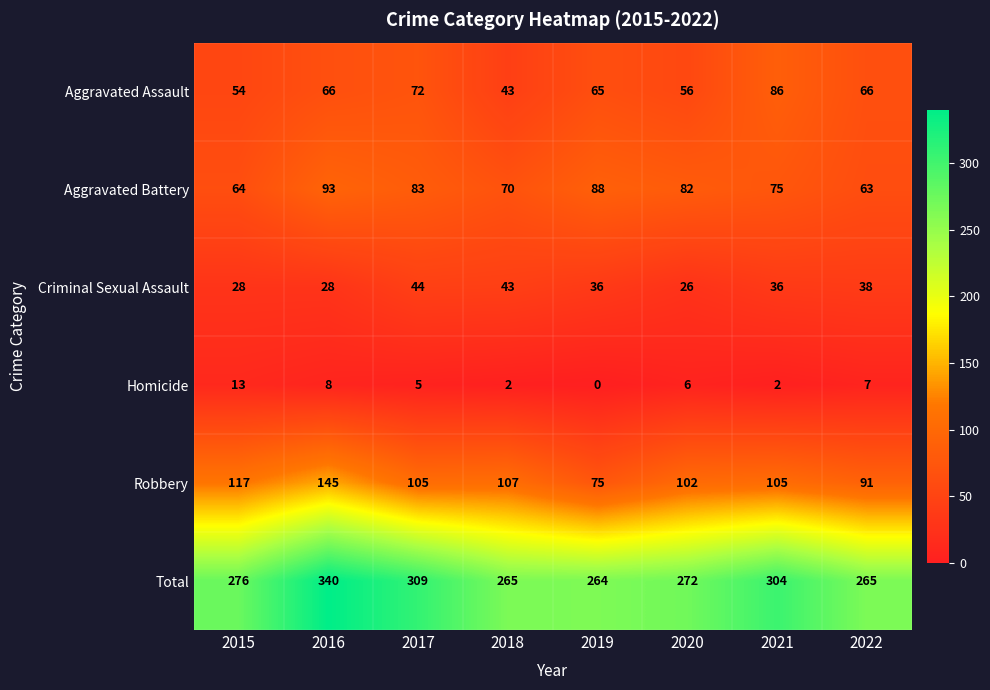

At which label does Robbery first exceed 105?

2015